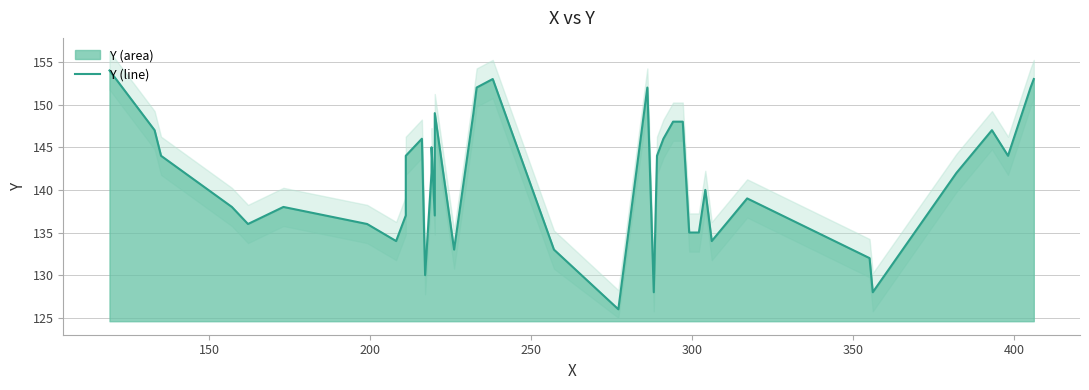

How many lines are shown in the chart?

1